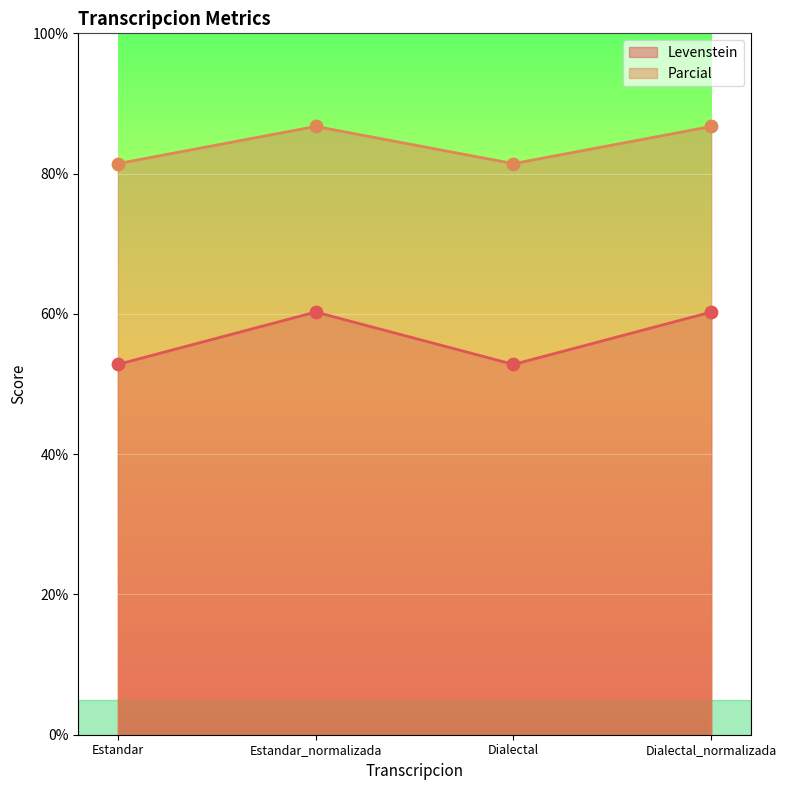

Which series has the largest total across all categories?

Parcial